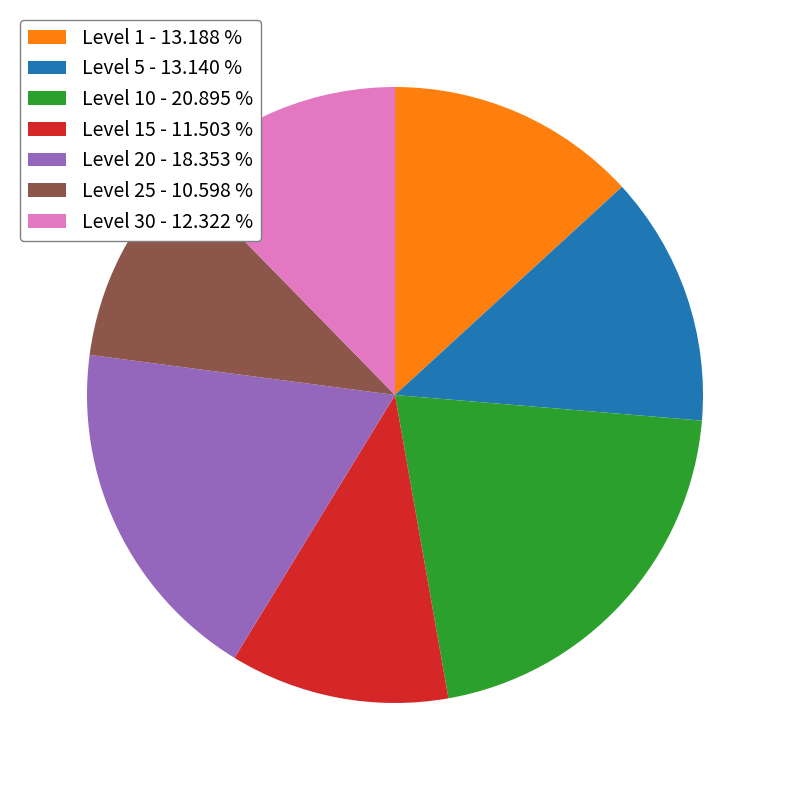

Is there any slice that represents more than half of the pie?

No